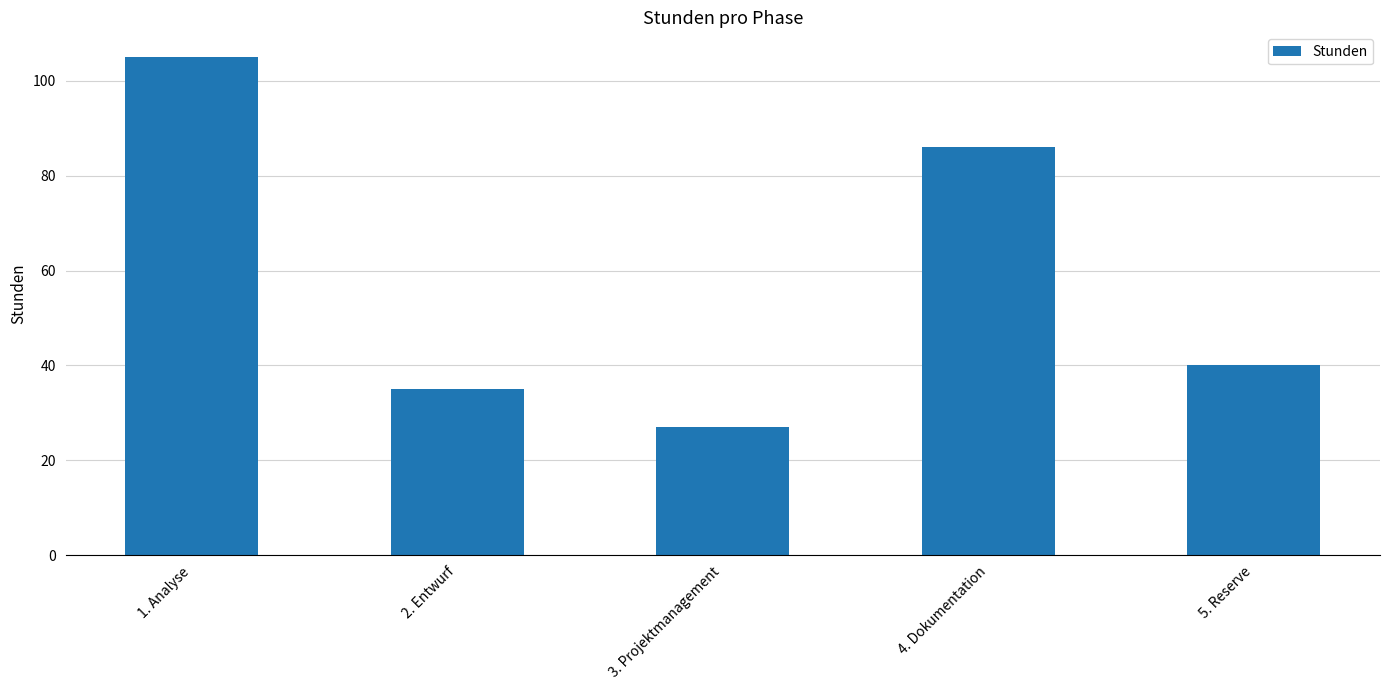

Reading left to right, what are all the values shown in this chart?

105	35	27	86	40